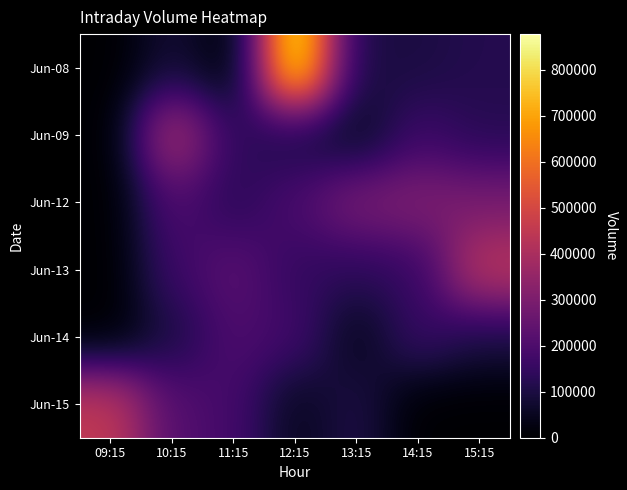

At which category is the sum across all series the highest?

12:15